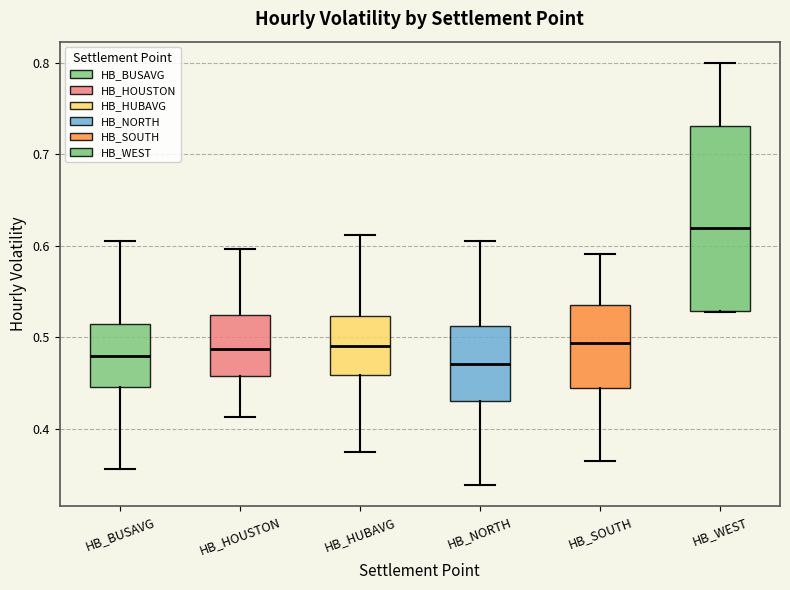

Reading left to right, transcribe this box plot: for each box, give where its median line is, the range the box spans, and where its two whiskers end, as read against the y-axis. The values are not printed on the chart, so give them approximately, as read against the axis.

HB_BUSAVG: median 0.48, box 0.45 to 0.51, whiskers 0.36 to 0.60
HB_HOUSTON: median 0.49, box 0.46 to 0.52, whiskers 0.41 to 0.60
HB_HUBAVG: median 0.49, box 0.46 to 0.52, whiskers 0.38 to 0.61
HB_NORTH: median 0.47, box 0.43 to 0.51, whiskers 0.34 to 0.61
HB_SOUTH: median 0.49, box 0.44 to 0.54, whiskers 0.37 to 0.59
HB_WEST: median 0.62, box 0.53 to 0.73, whiskers 0.53 to 0.80